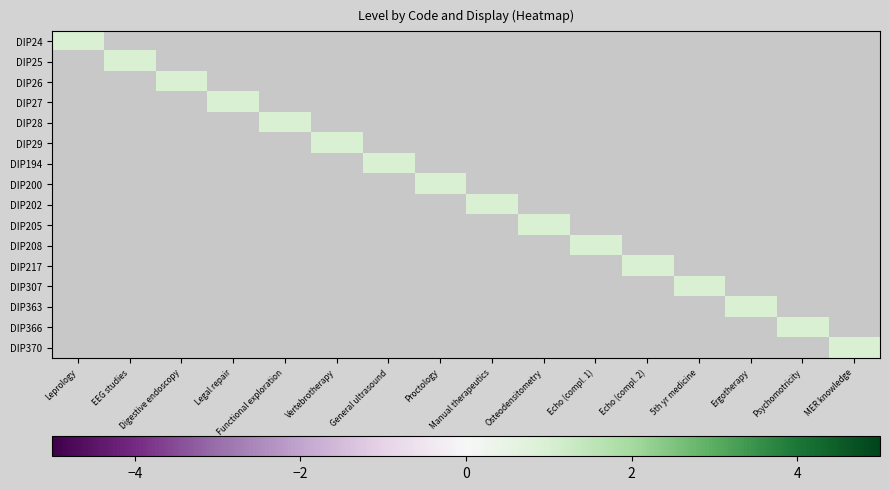

How many distinct data groups are displayed?

16